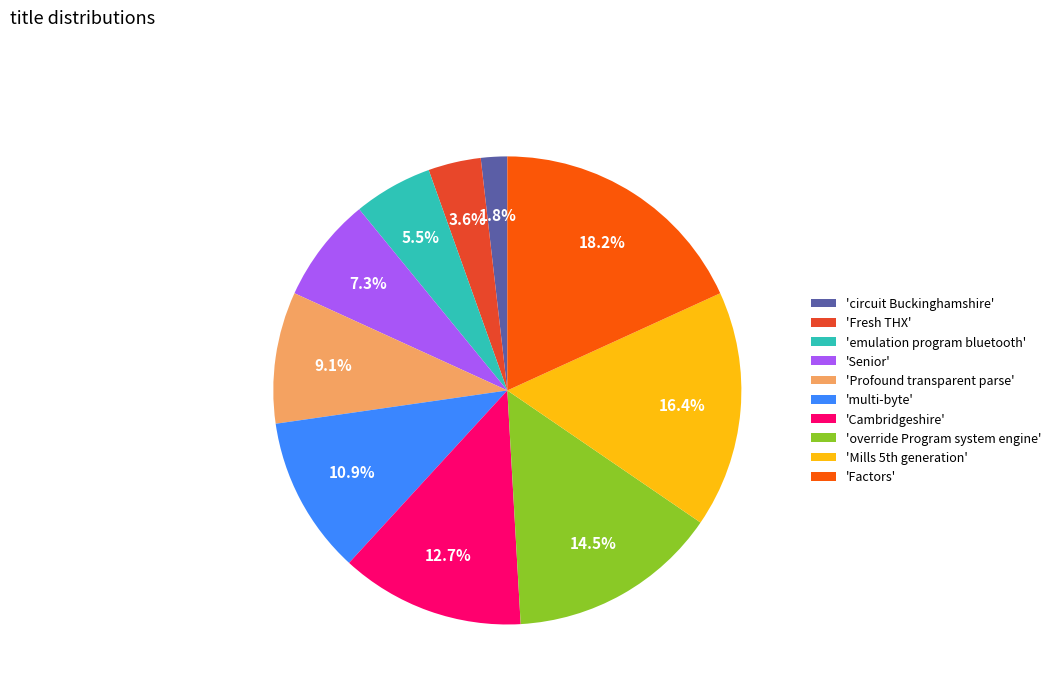

Is there any slice that represents more than half of the pie?

No